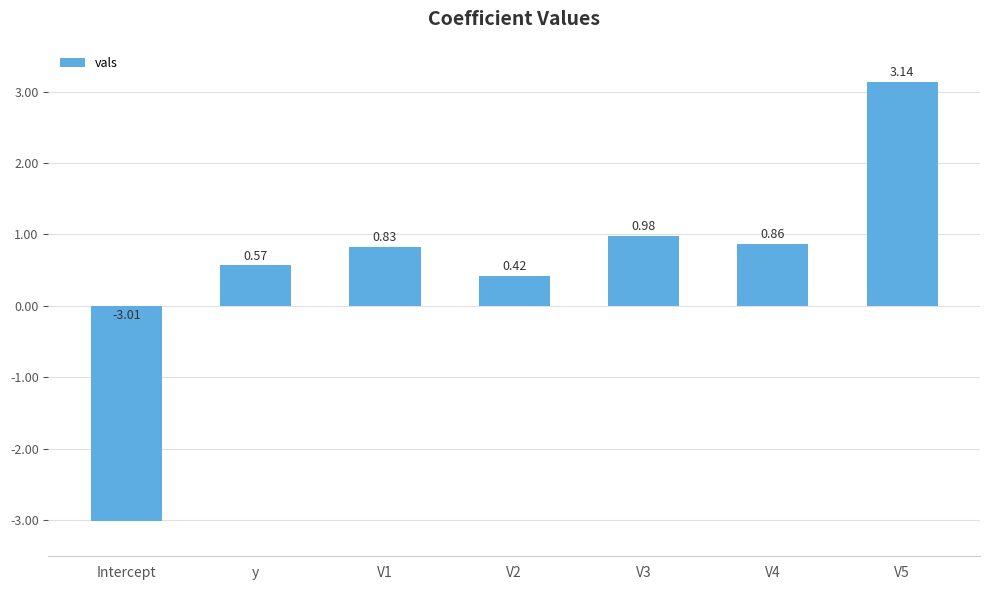

True or false: the data shows 0.8 at y.

False